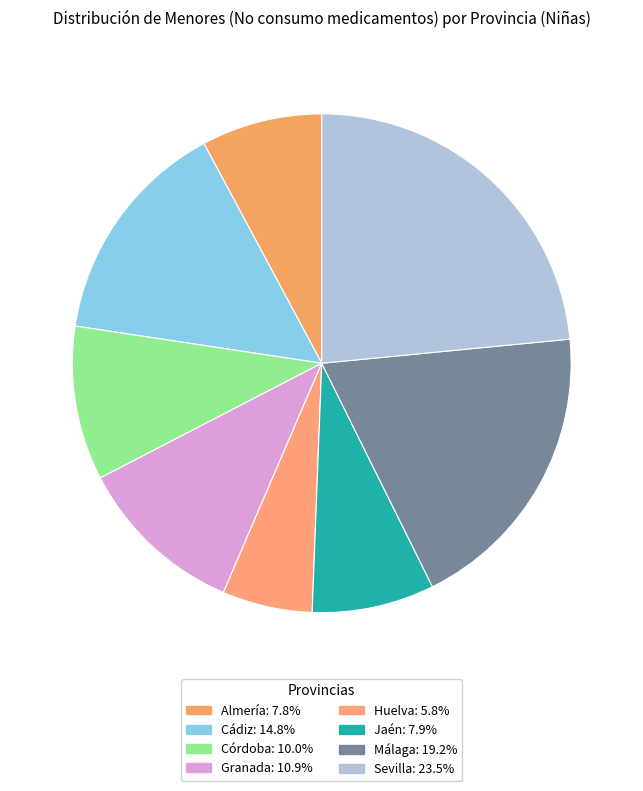

How many slices are in this pie chart?

8